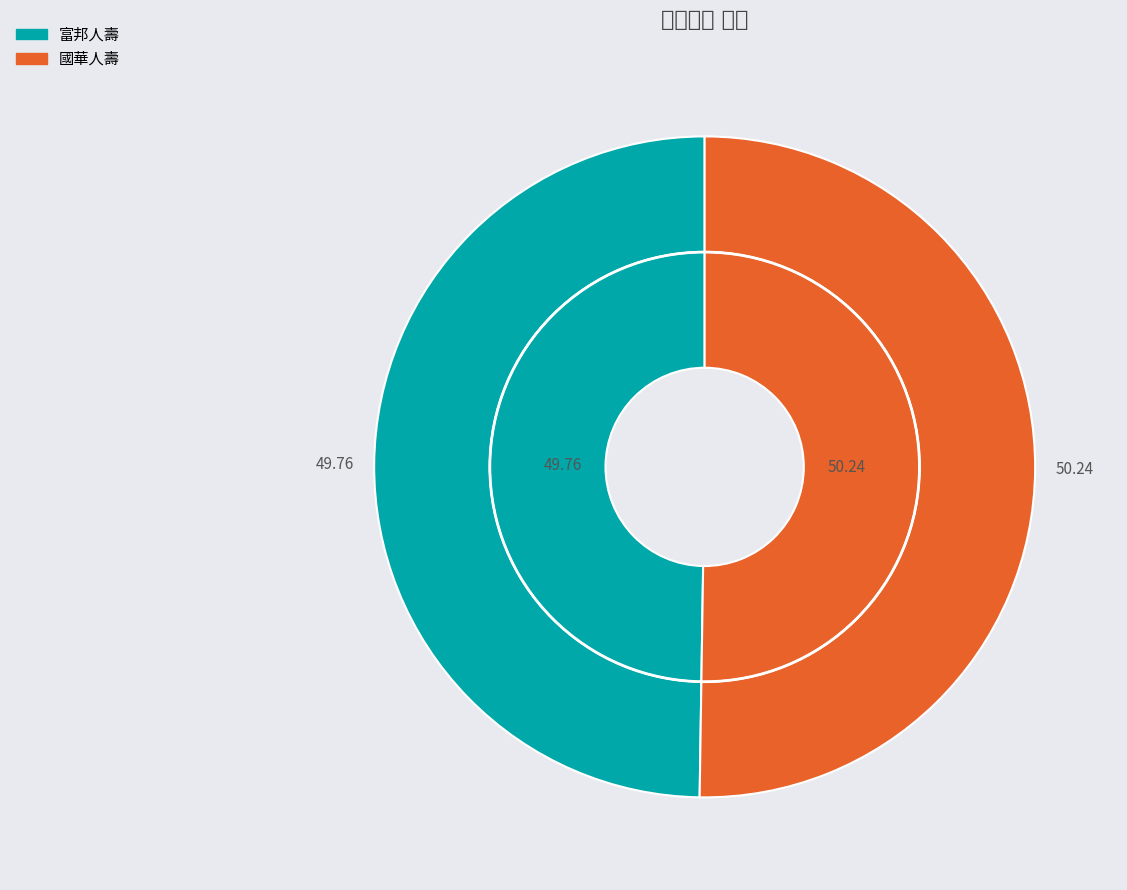

Does any single category account for the majority?

Yes